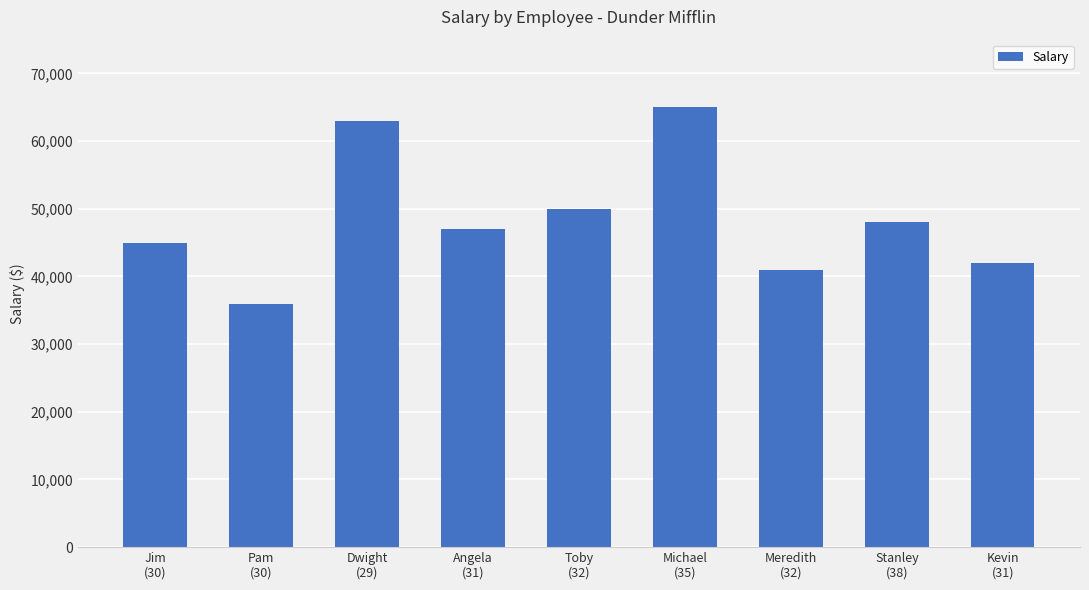

True or false: the data shows 47000 at Angela
(31).

True